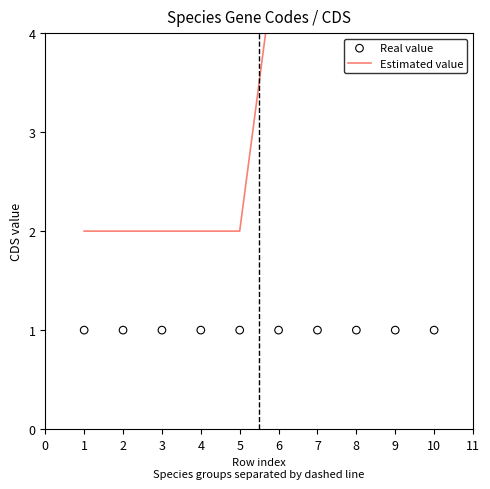

At how many categories does at least one series exceed 4?

5